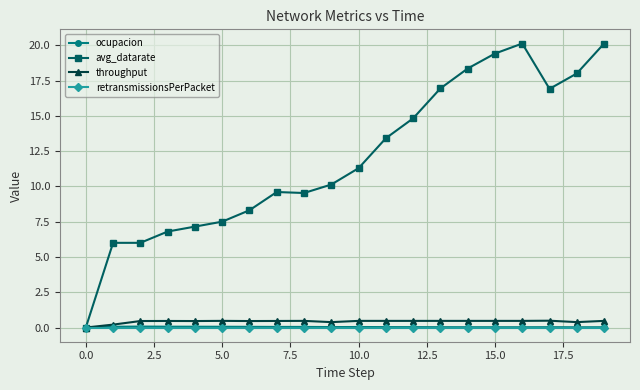

What is the value of the avg_datarate point at the 8th from the left?

9.6